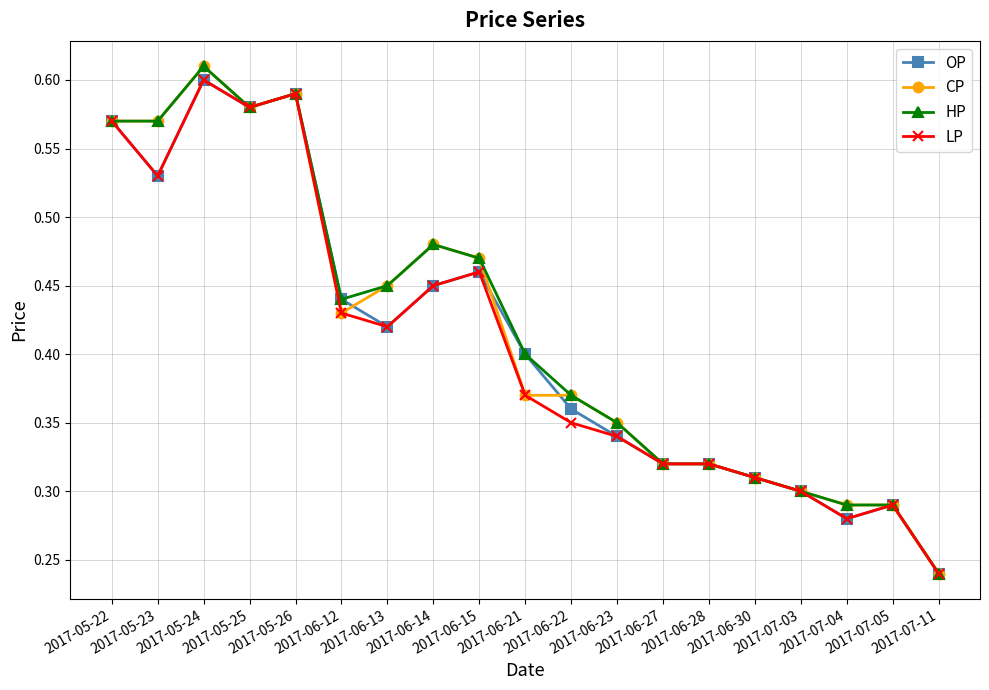

At how many categories does at least one series exceed 0?

19